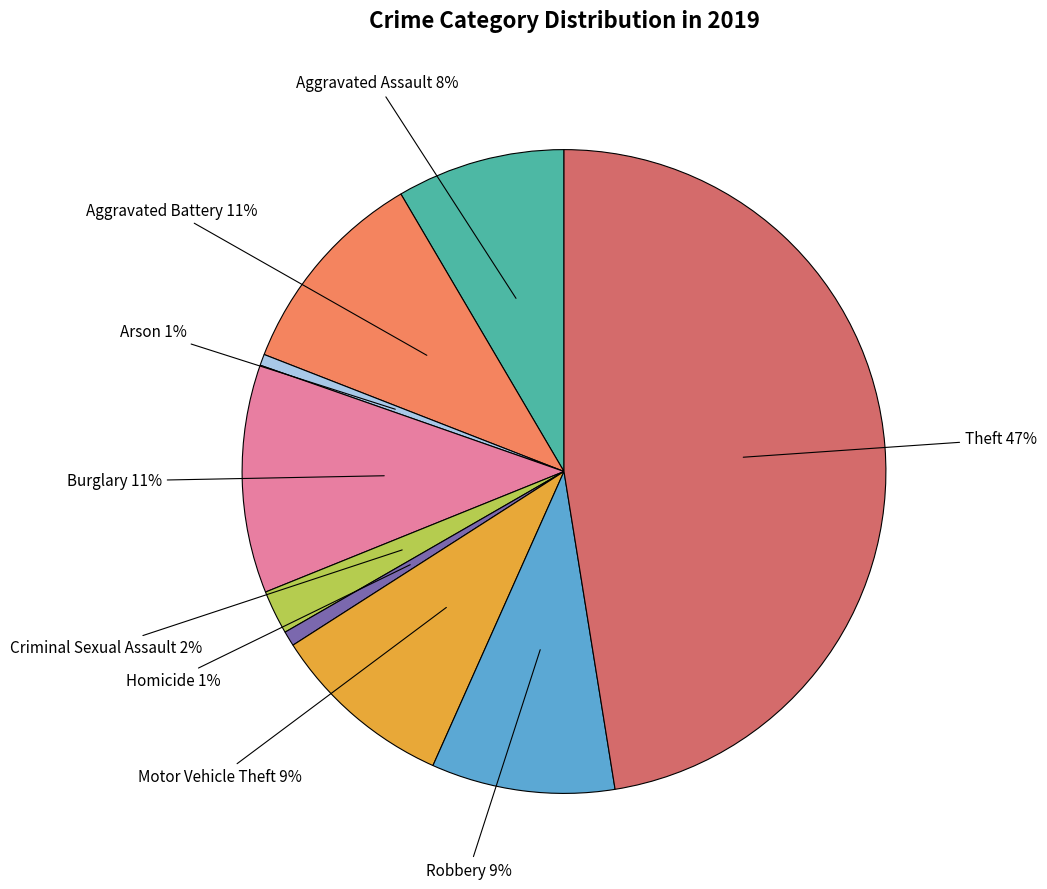

To the nearest percent, what is the average slice percentage?

11%